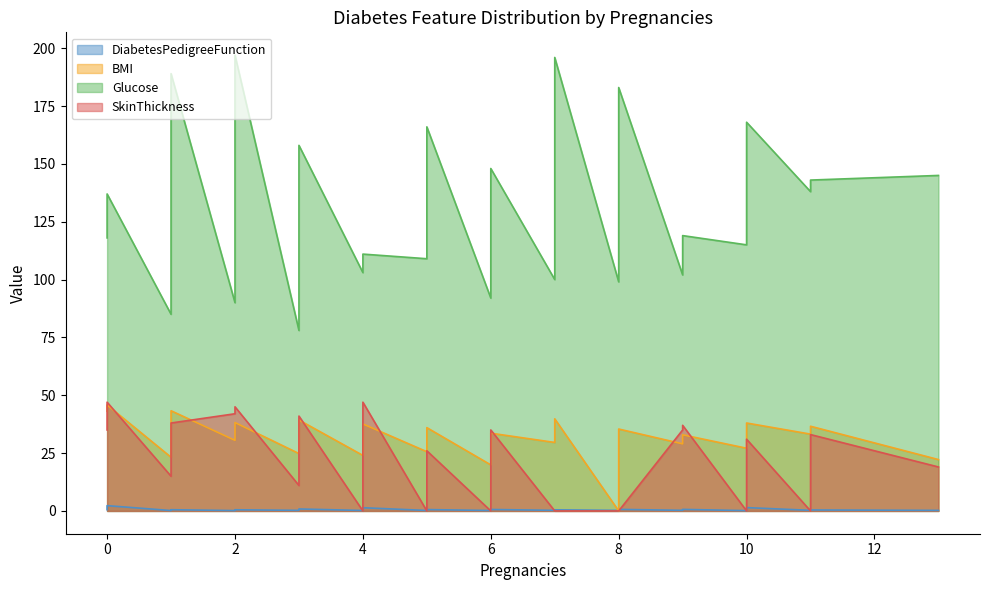

At which category is the sum across all series the highest?

2